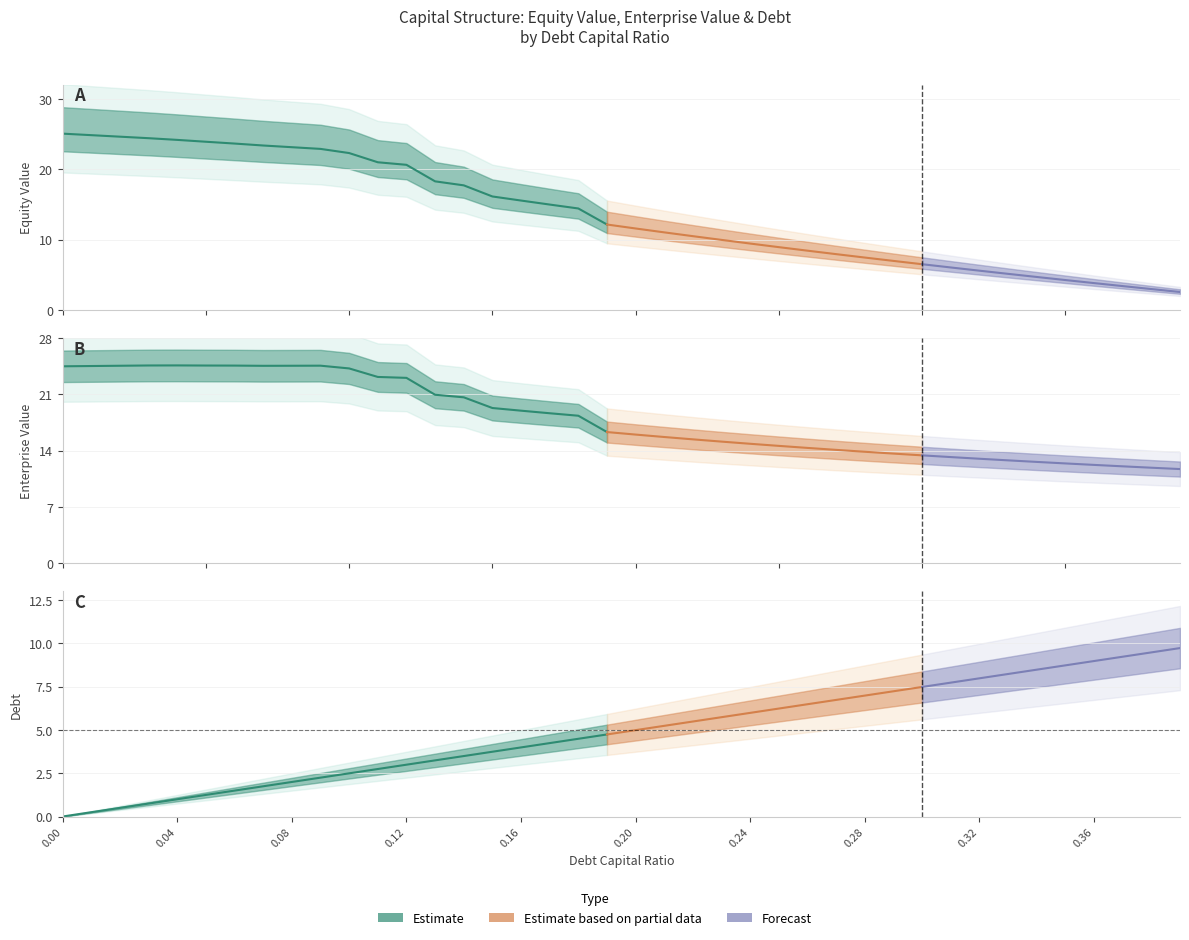

Between 0.03 and 0.1, which series saw the biggest shift?

equity_value